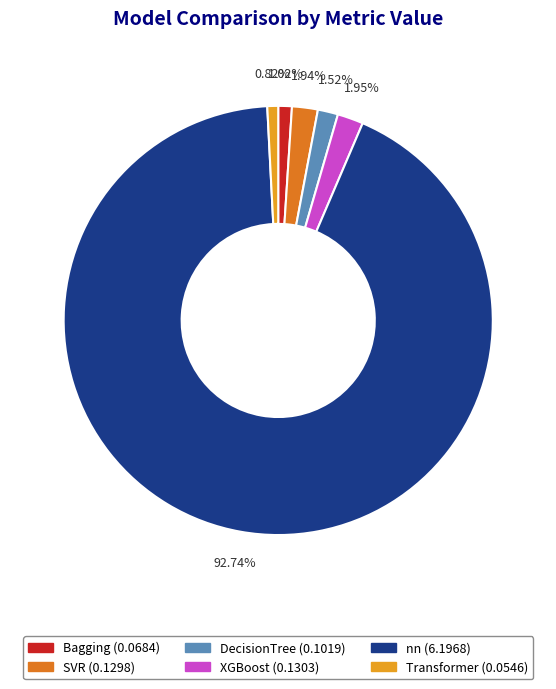

Count the number of slices in the pie.

6